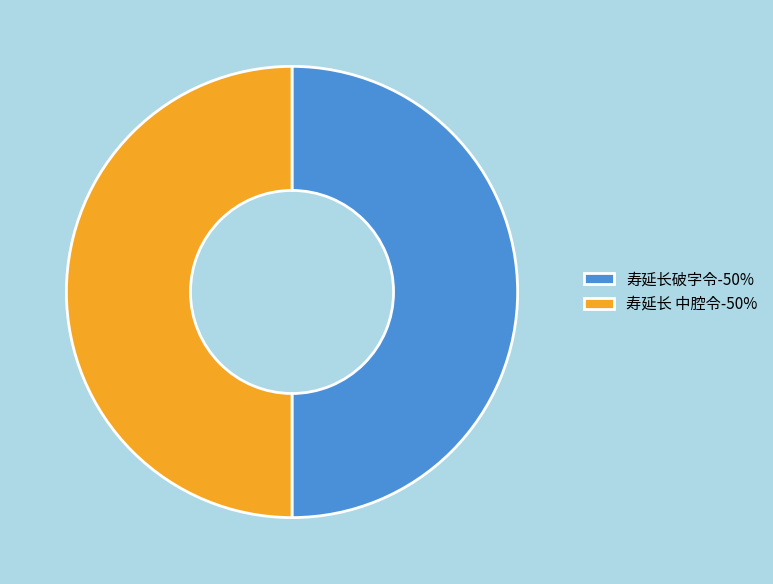

How many slices are in this pie chart?

2